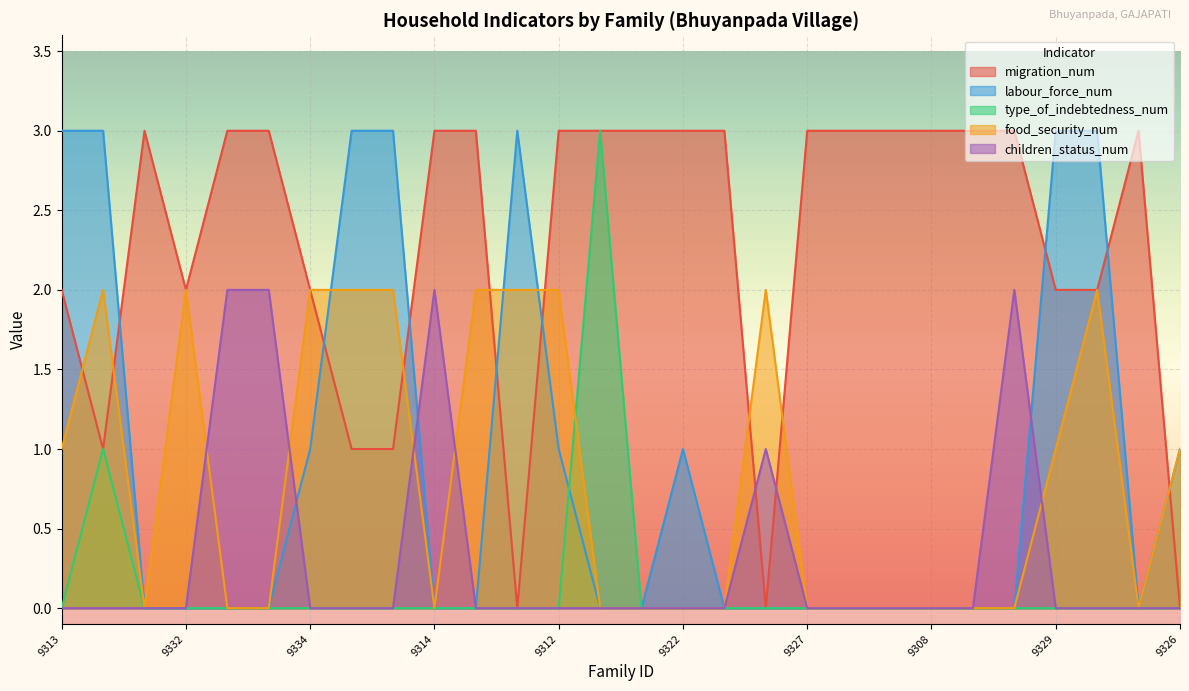

Which series has the largest range (max minus min)?

migration_num